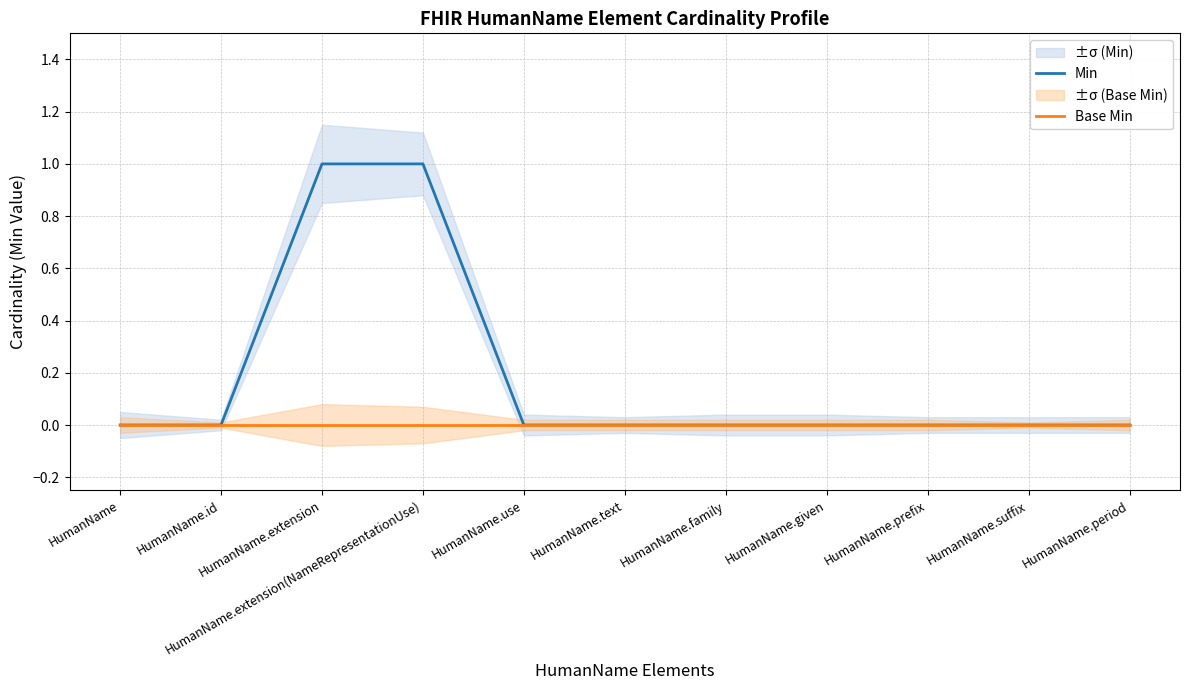

Reading left to right, extract all data points from this chart.

Min: 0	0	1	1	0	0	0	0	0	0	0
Base Min: 0	0	0	0	0	0	0	0	0	0	0